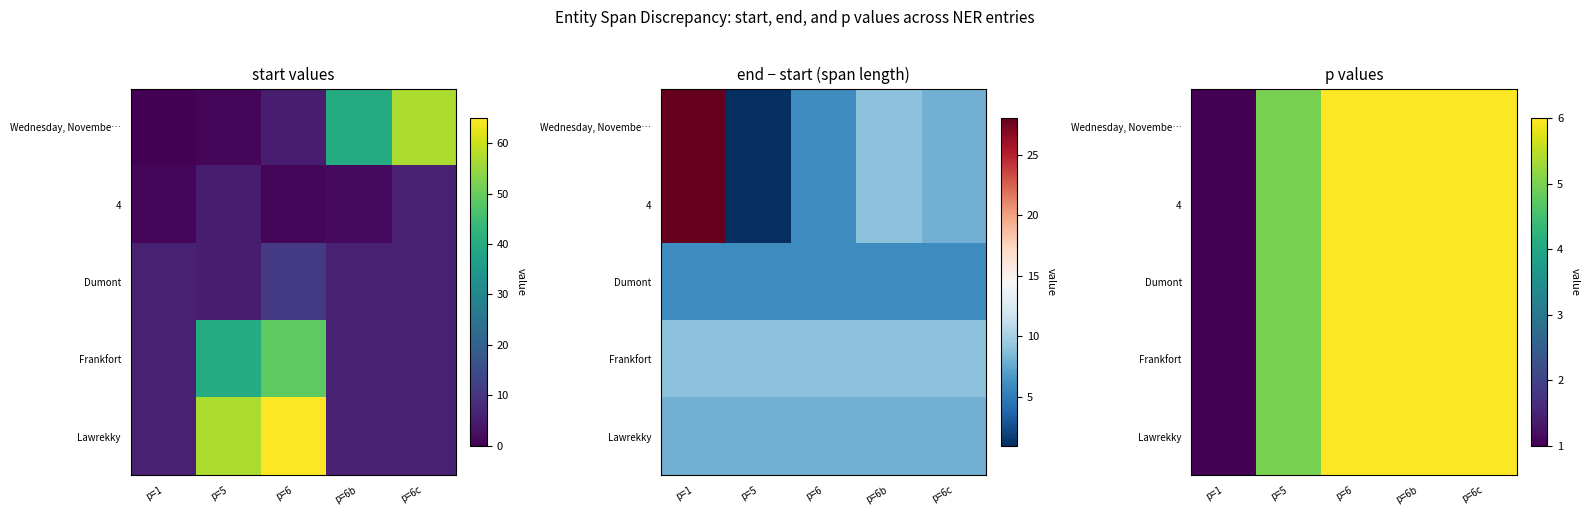

What is the minimum value shown in the chart?

1